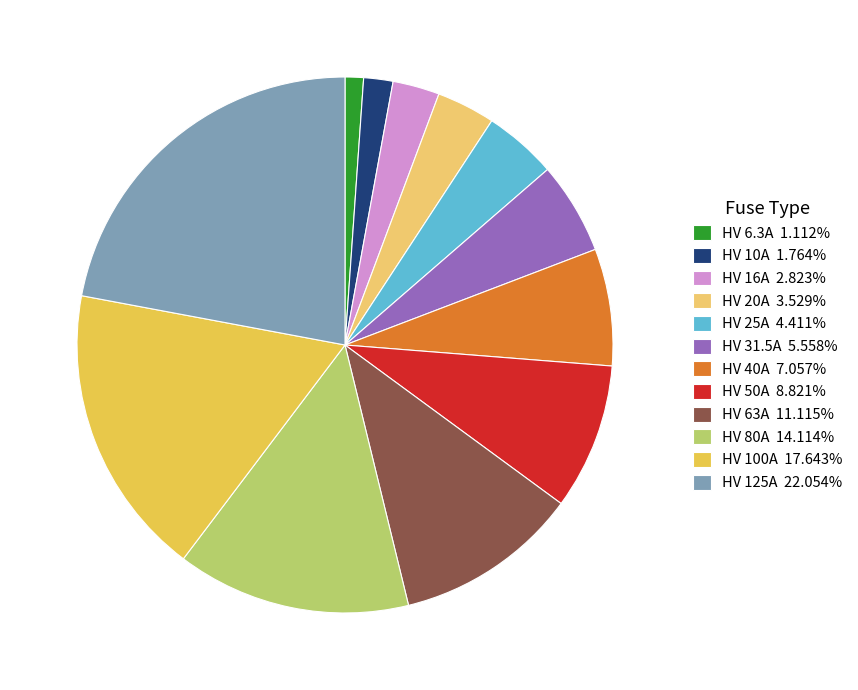

What is the smallest slice in the pie chart?

HV 6.3A